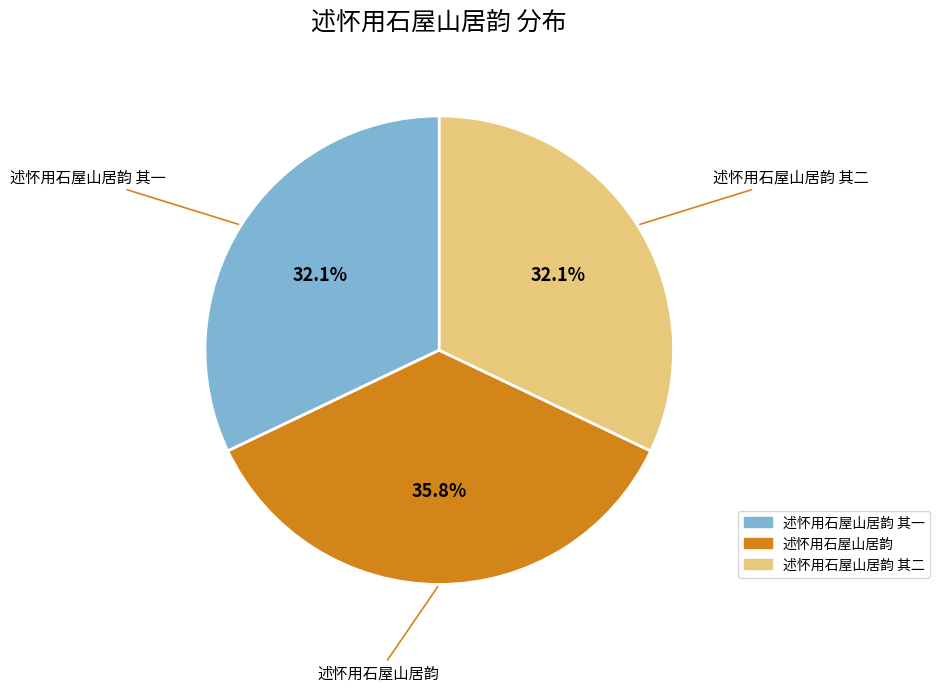

Approximately how many times larger is the value at 述怀用石屋山居韵 其一 compared to 述怀用石屋山居韵?

0.9